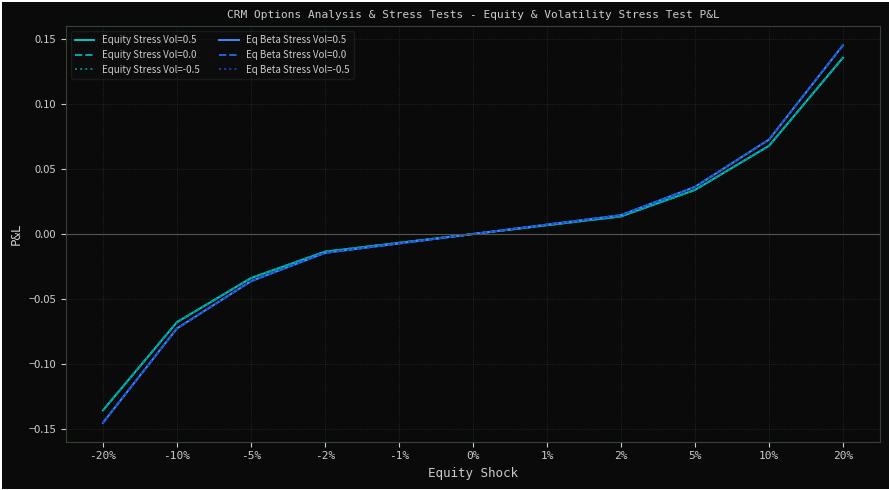

True or false: Equity Stress Vol=-0.5 has more than 0 interior local peaks.

False